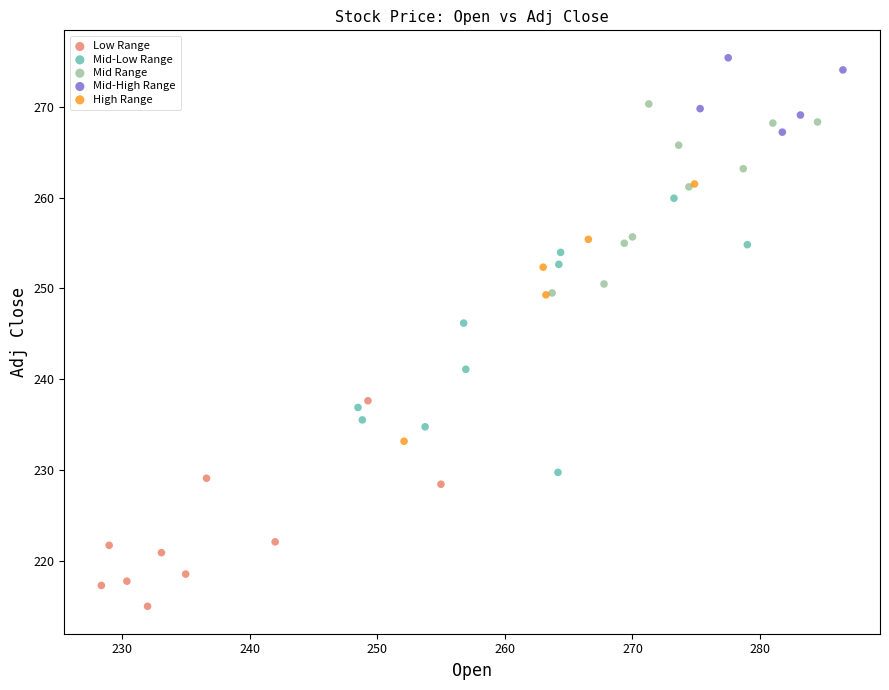

Which series contains the lowest Y value?

Low Range